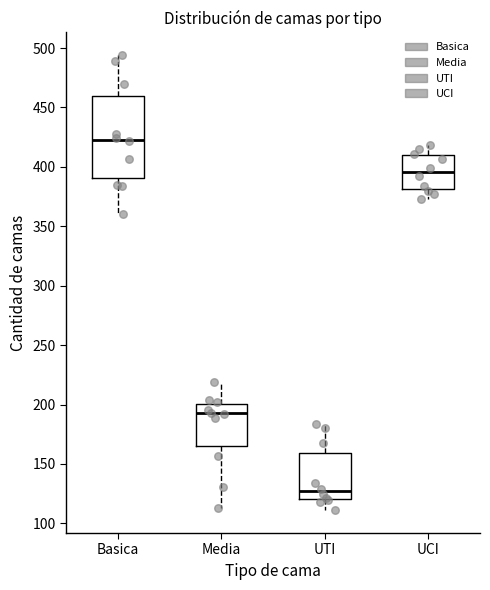

Where does the upper whisker of the box for Media end on the y-axis? The values are not printed on the chart, so give them approximately, as read against the axis.

220